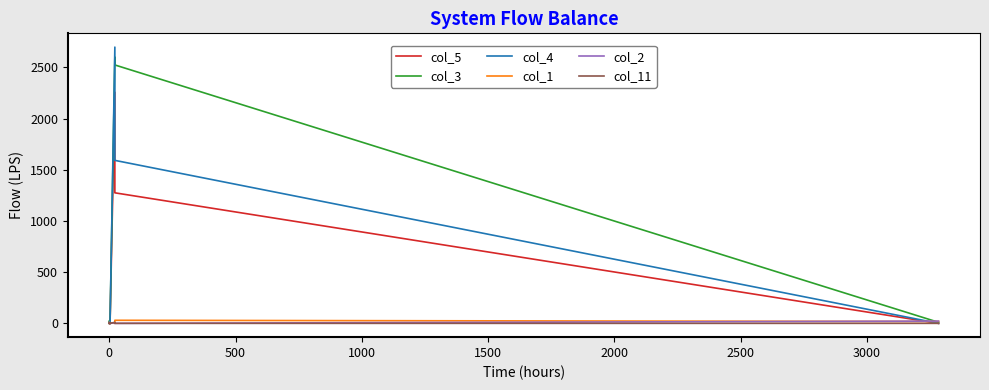

Rank the series by their maximum value, from highest to lowest.

col_4, col_3, col_5, col_1, col_2, col_11